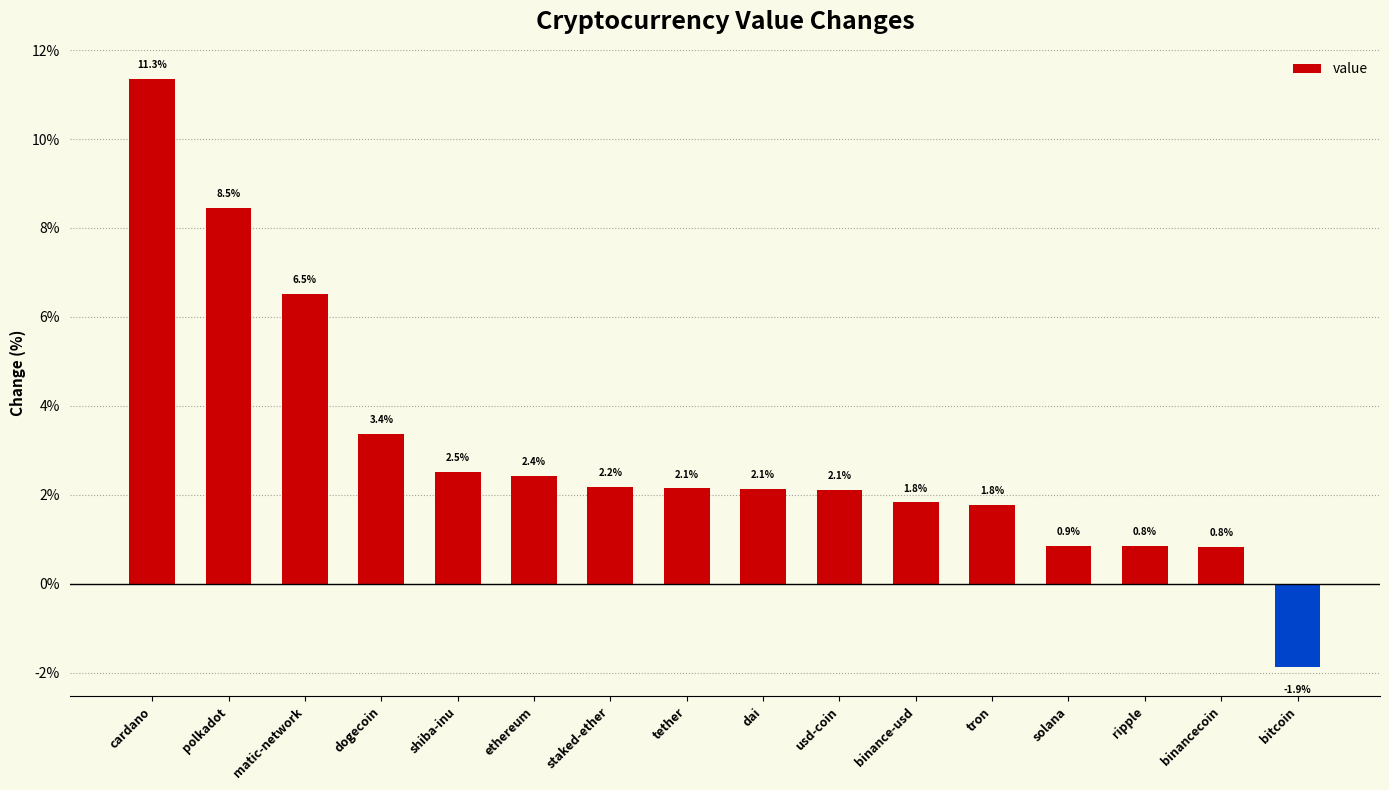

Are the bars horizontal?

No